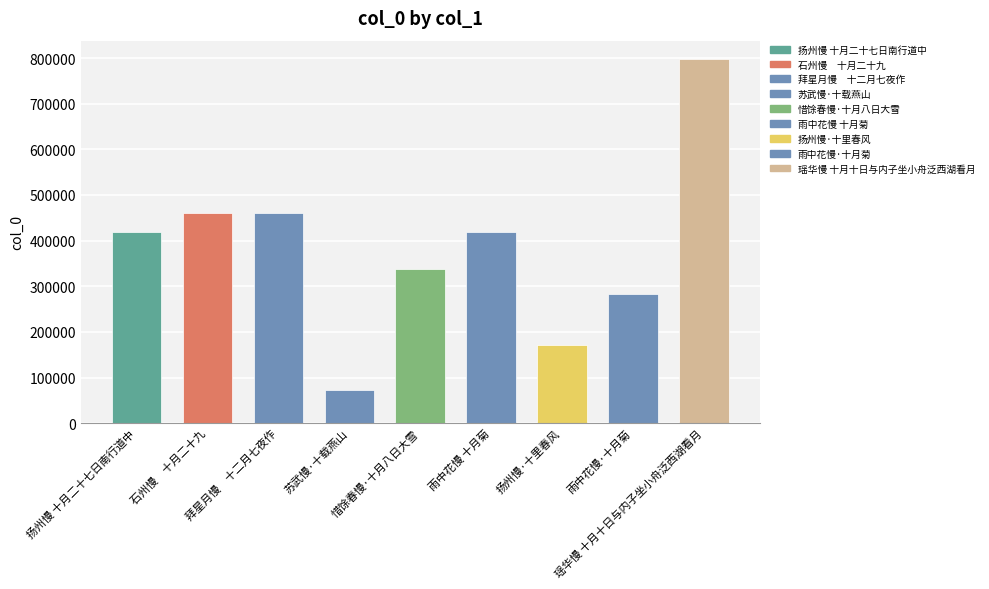

Which has a higher value, 拜星月慢　十二月七夜作 or 苏武慢·十载燕山?

拜星月慢　十二月七夜作